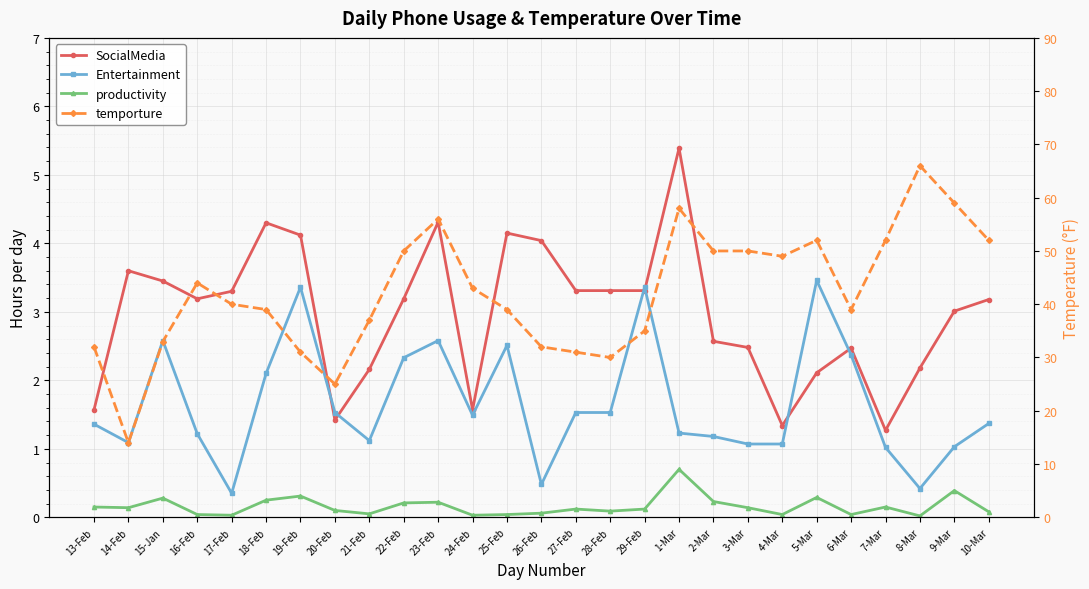

The value of SocialMedia at 29-Feb is 3.3. True or false?

True